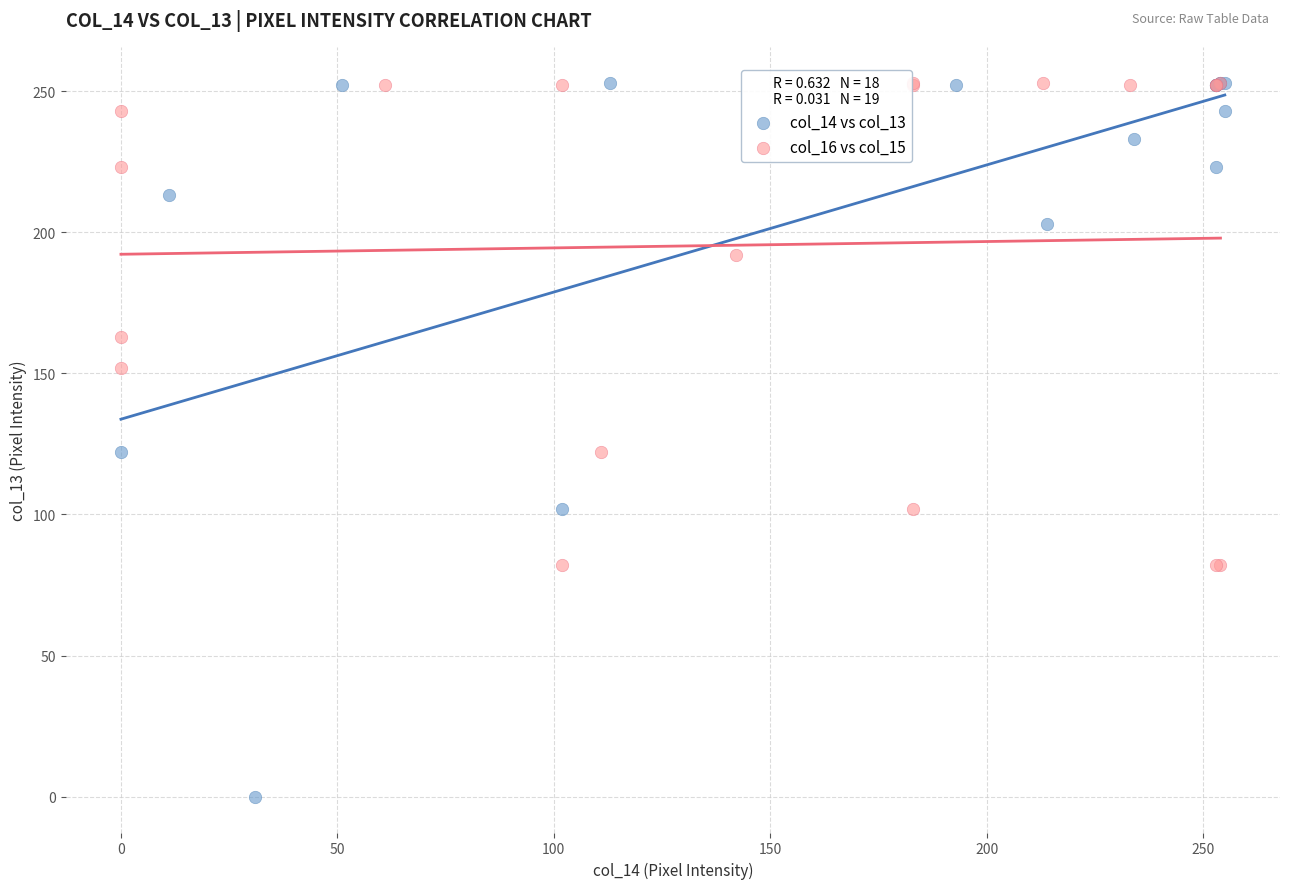

What are all the series names shown in the legend?

col_14 vs col_13, col_16 vs col_15